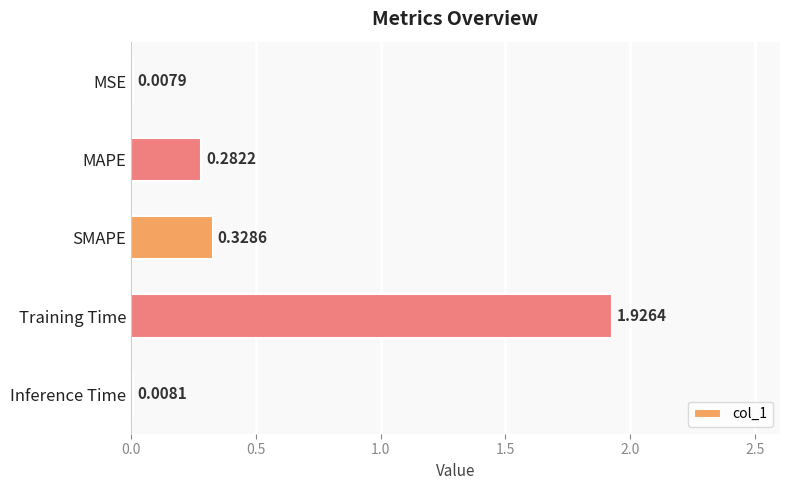

List the labels in order of value, smallest first.

MSE, Inference Time, MAPE, SMAPE, Training Time